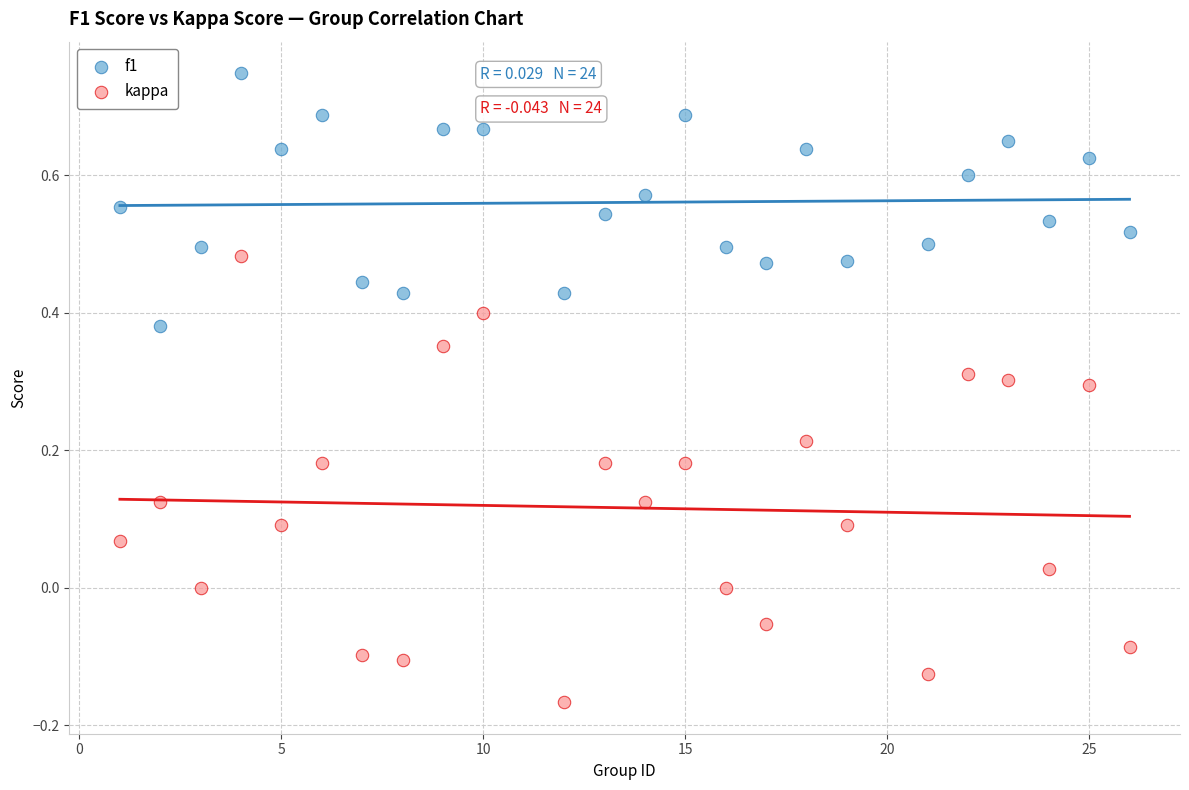

Which series has the widest spread of Y values?

kappa